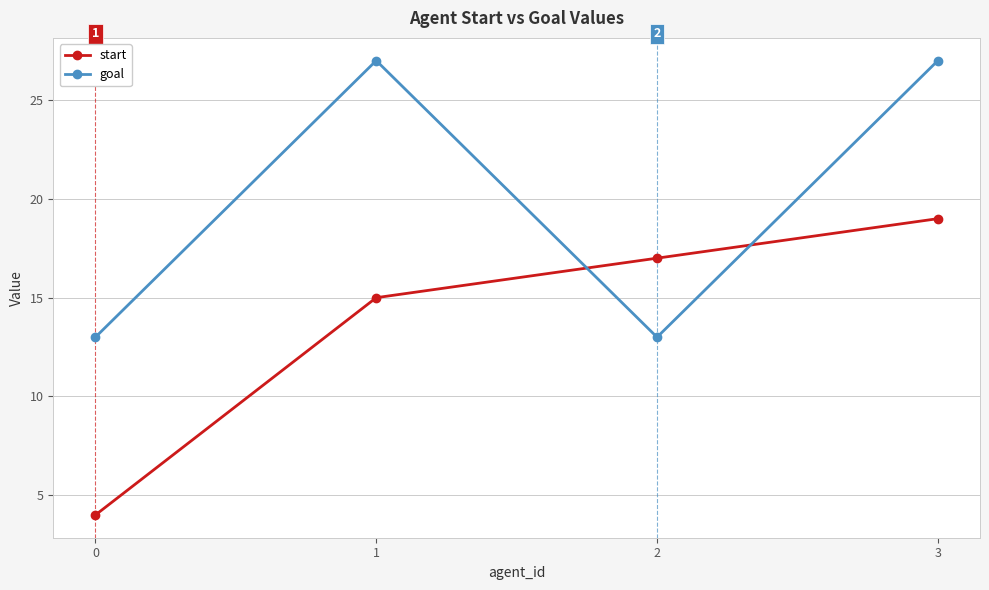

What are all the series names shown in the legend?

start, goal